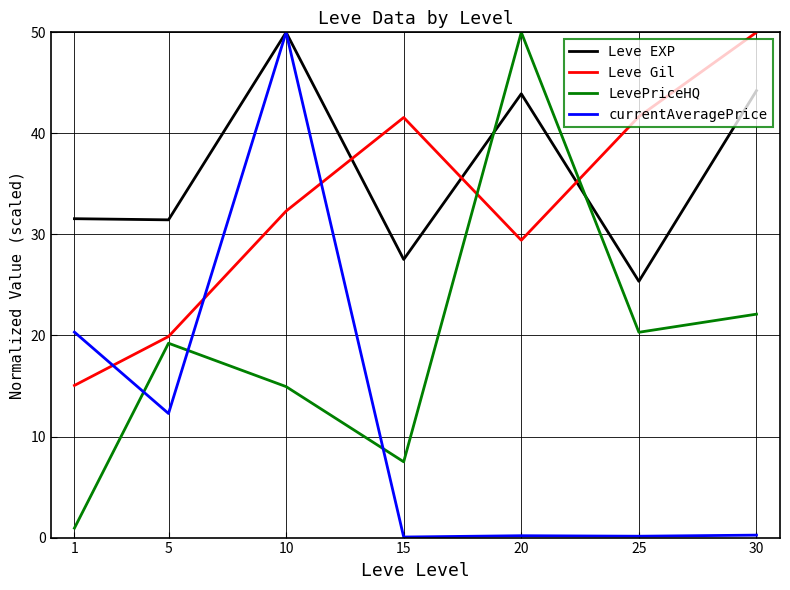

Is the value of LevePriceHQ at 10 greater than the value of Leve Gil at 25?

No